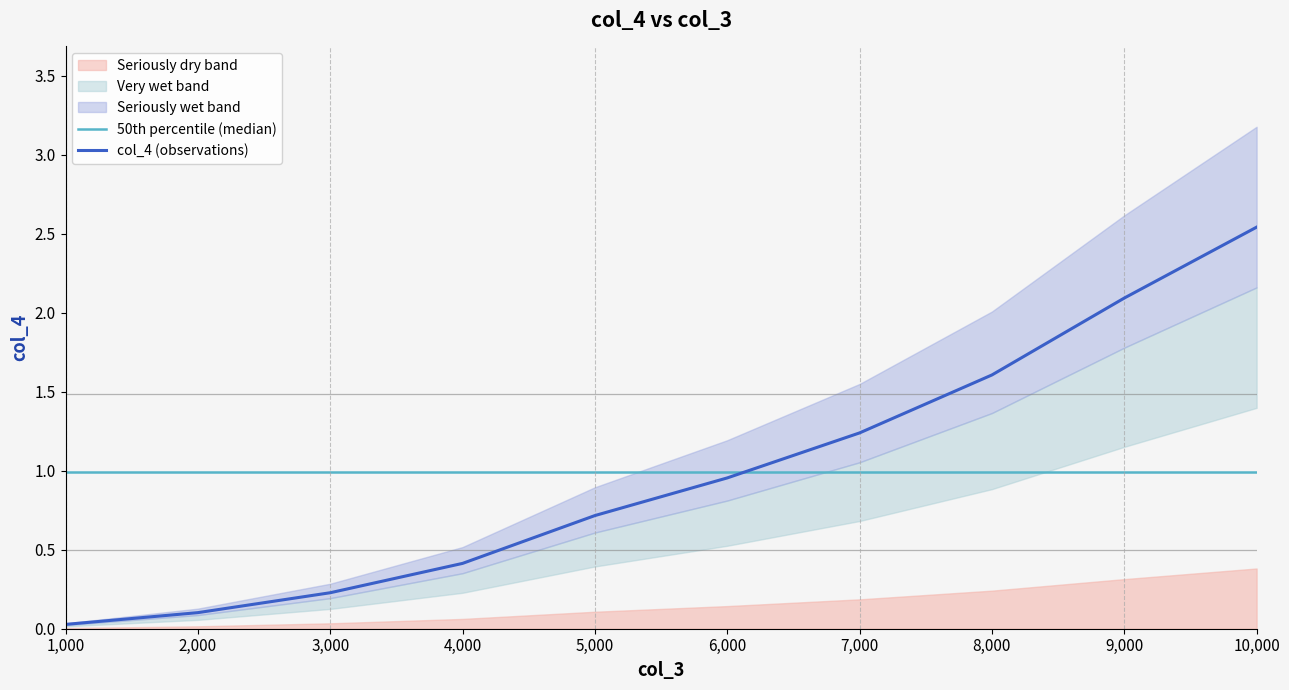

True or false: there are more than 2 points higher than both neighbors.

False